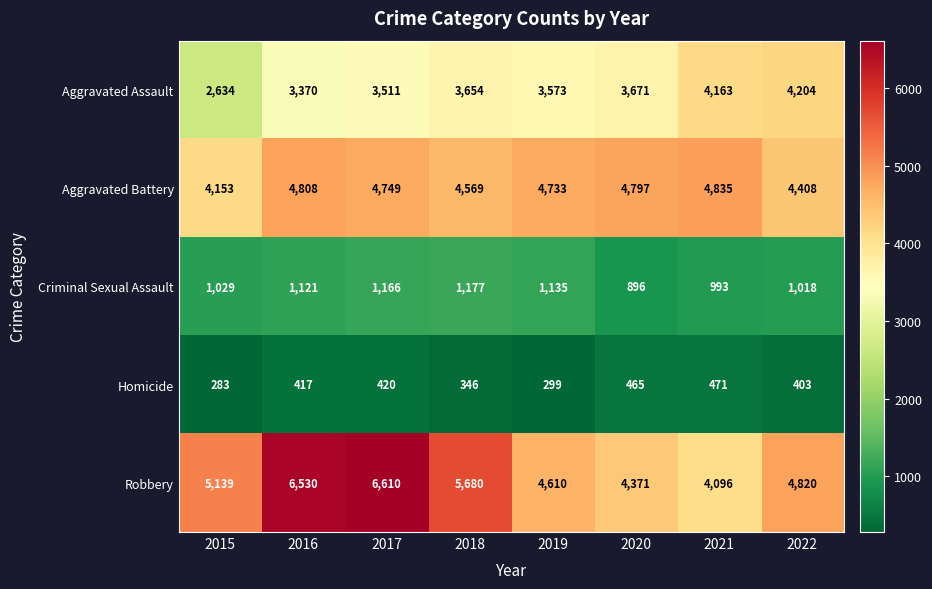

What is the difference between the highest and lowest values at 2021?

4364